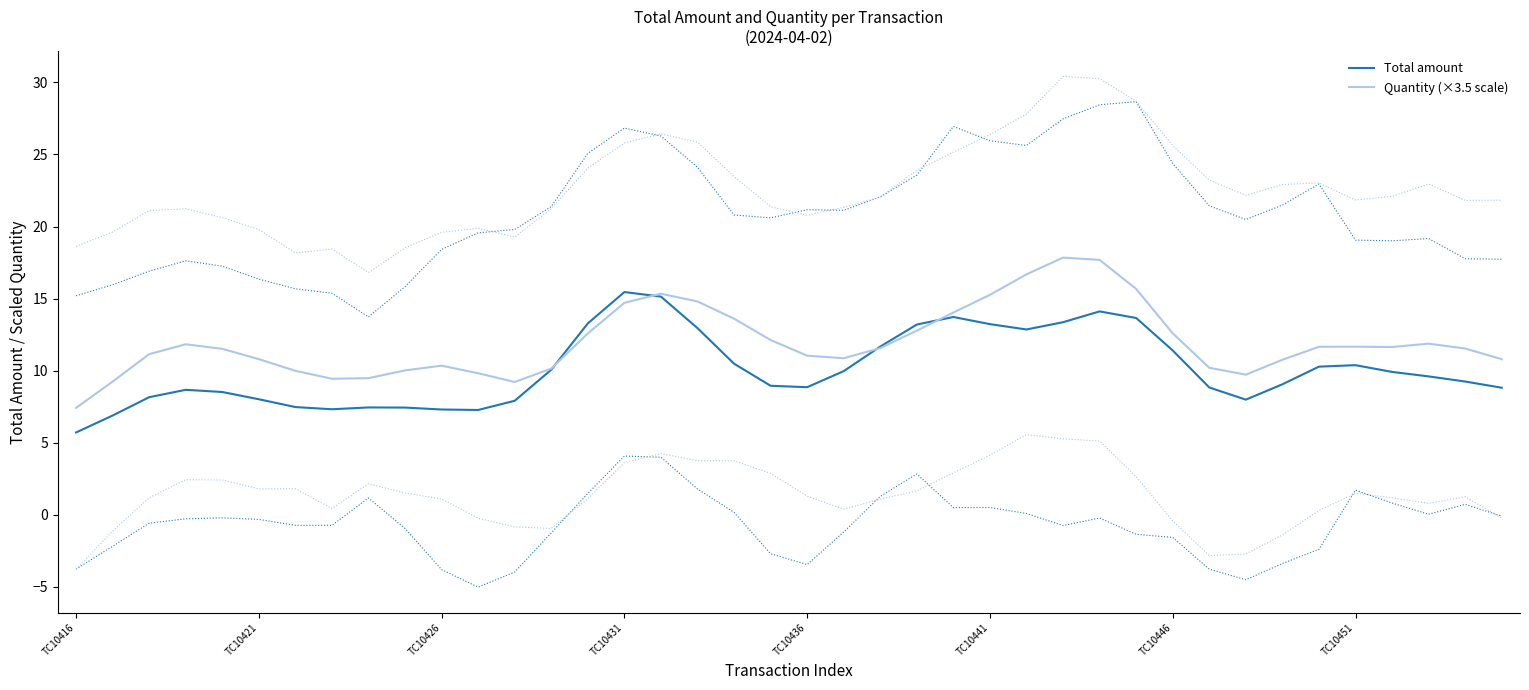

What is the lowest value of the Total amount series?

5.7